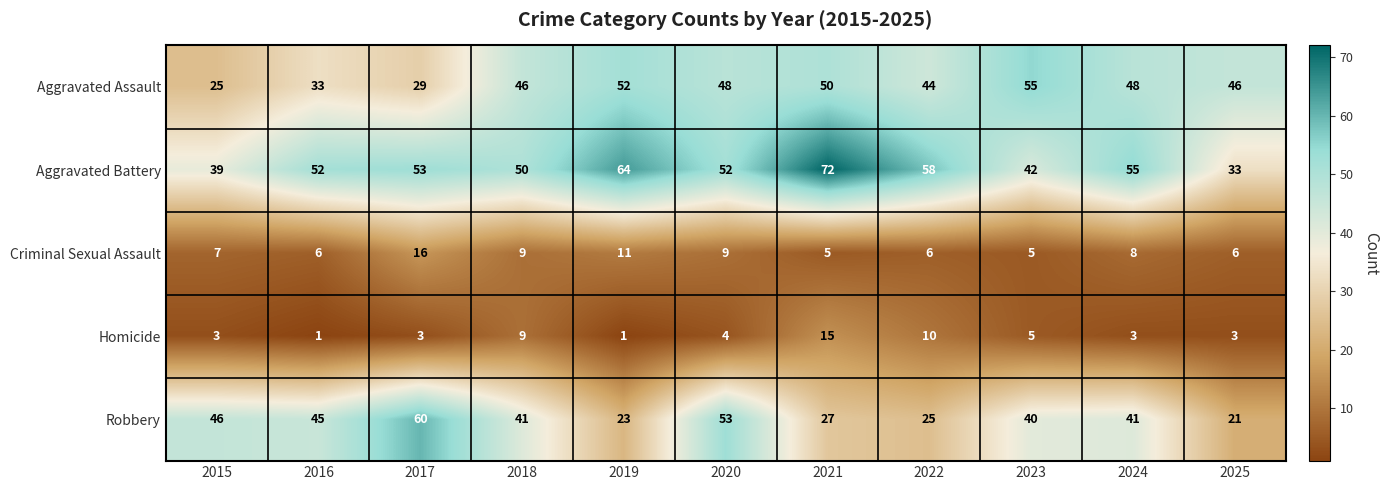

Which series changed the most between 2020 and 2021?

Robbery